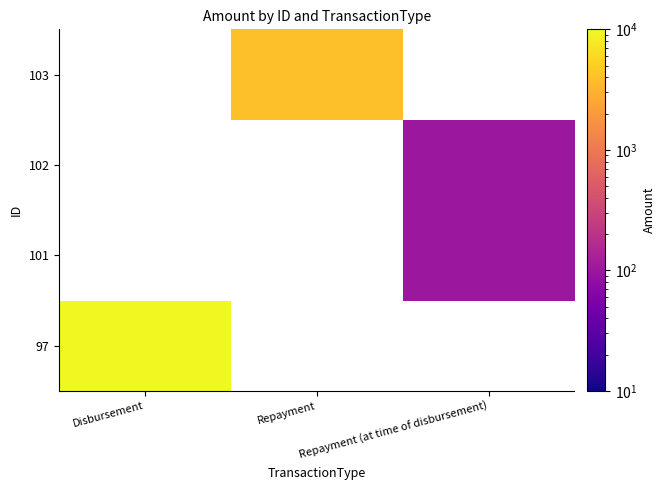

True or false: 102 has a value of 173.2 at Repayment (at time of disbursement).

False